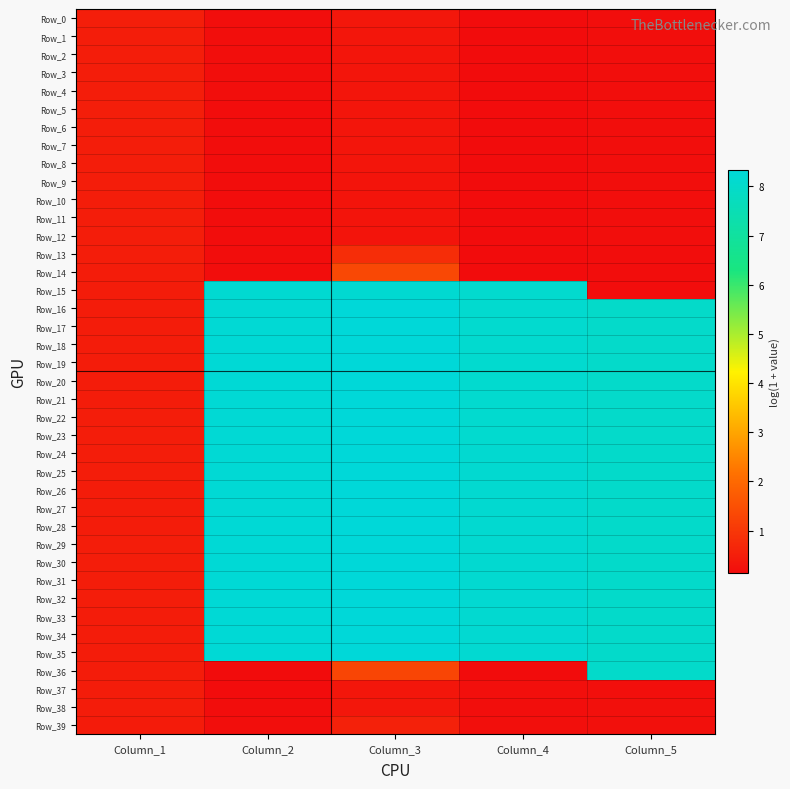

Reading right to left, extract all data points from this chart.

Row_0: Column_5=0.2	Column_4=0.1	Column_3=0.3	Column_2=0.2	Column_1=0.5
Row_1: Column_5=0.2	Column_4=0.1	Column_3=0.3	Column_2=0.2	Column_1=0.5
Row_2: Column_5=0.2	Column_4=0.1	Column_3=0.3	Column_2=0.2	Column_1=0.5
Row_3: Column_5=0.2	Column_4=0.1	Column_3=0.3	Column_2=0.2	Column_1=0.5
Row_4: Column_5=0.2	Column_4=0.1	Column_3=0.3	Column_2=0.2	Column_1=0.5
Row_5: Column_5=0.2	Column_4=0.1	Column_3=0.3	Column_2=0.2	Column_1=0.5
Row_6: Column_5=0.2	Column_4=0.1	Column_3=0.3	Column_2=0.2	Column_1=0.5
Row_7: Column_5=0.2	Column_4=0.1	Column_3=0.3	Column_2=0.2	Column_1=0.5
Row_8: Column_5=0.2	Column_4=0.1	Column_3=0.3	Column_2=0.2	Column_1=0.5
Row_9: Column_5=0.2	Column_4=0.1	Column_3=0.3	Column_2=0.2	Column_1=0.5
Row_10: Column_5=0.2	Column_4=0.1	Column_3=0.3	Column_2=0.2	Column_1=0.5
Row_11: Column_5=0.2	Column_4=0.1	Column_3=0.3	Column_2=0.2	Column_1=0.5
Row_12: Column_5=0.2	Column_4=0.1	Column_3=0.3	Column_2=0.2	Column_1=0.5
Row_13: Column_5=0.2	Column_4=0.1	Column_3=0.8	Column_2=0.2	Column_1=0.5
Row_14: Column_5=0.2	Column_4=0.1	Column_3=1.3	Column_2=0.2	Column_1=0.5
Row_15: Column_5=0.2	Column_4=8.1	Column_3=8.2	Column_2=8.2	Column_1=0.5
Row_16: Column_5=8.0	Column_4=8.1	Column_3=8.3	Column_2=8.2	Column_1=0.5
Row_17: Column_5=8.0	Column_4=8.1	Column_3=8.3	Column_2=8.2	Column_1=0.5
Row_18: Column_5=8.0	Column_4=8.1	Column_3=8.3	Column_2=8.2	Column_1=0.5
Row_19: Column_5=8.0	Column_4=8.1	Column_3=8.3	Column_2=8.3	Column_1=0.5
Row_20: Column_5=8.0	Column_4=8.1	Column_3=8.3	Column_2=8.2	Column_1=0.5
Row_21: Column_5=8.0	Column_4=8.1	Column_3=8.3	Column_2=8.2	Column_1=0.5
Row_22: Column_5=8.0	Column_4=8.1	Column_3=8.3	Column_2=8.2	Column_1=0.5
Row_23: Column_5=8.0	Column_4=8.1	Column_3=8.3	Column_2=8.2	Column_1=0.5
Row_24: Column_5=8.0	Column_4=8.1	Column_3=8.3	Column_2=8.2	Column_1=0.5
Row_25: Column_5=8.0	Column_4=8.1	Column_3=8.3	Column_2=8.2	Column_1=0.5
Row_26: Column_5=8.0	Column_4=8.1	Column_3=8.3	Column_2=8.2	Column_1=0.5
Row_27: Column_5=8.0	Column_4=8.1	Column_3=8.3	Column_2=8.2	Column_1=0.5
Row_28: Column_5=8.0	Column_4=8.1	Column_3=8.3	Column_2=8.2	Column_1=0.5
Row_29: Column_5=8.0	Column_4=8.1	Column_3=8.3	Column_2=8.2	Column_1=0.5
Row_30: Column_5=8.0	Column_4=8.1	Column_3=8.3	Column_2=8.3	Column_1=0.5
Row_31: Column_5=8.0	Column_4=8.1	Column_3=8.3	Column_2=8.3	Column_1=0.5
Row_32: Column_5=8.0	Column_4=8.1	Column_3=8.3	Column_2=8.3	Column_1=0.5
Row_33: Column_5=8.0	Column_4=8.1	Column_3=8.3	Column_2=8.3	Column_1=0.5
Row_34: Column_5=8.0	Column_4=8.1	Column_3=8.3	Column_2=8.3	Column_1=0.5
Row_35: Column_5=8.0	Column_4=8.1	Column_3=8.3	Column_2=8.3	Column_1=0.5
Row_36: Column_5=8.0	Column_4=0.1	Column_3=1.3	Column_2=0.1	Column_1=0.5
Row_37: Column_5=0.2	Column_4=0.2	Column_3=0.3	Column_2=0.1	Column_1=0.5
Row_38: Column_5=0.2	Column_4=0.2	Column_3=0.4	Column_2=0.2	Column_1=0.5
Row_39: Column_5=0.2	Column_4=0.2	Column_3=0.6	Column_2=0.2	Column_1=0.4